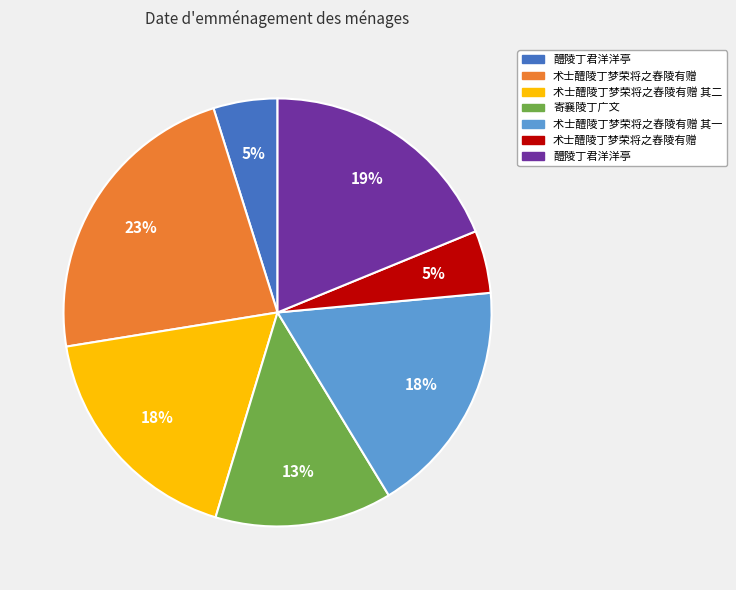

To the nearest percent, what is the difference between the largest and smallest slice percentages?

18%